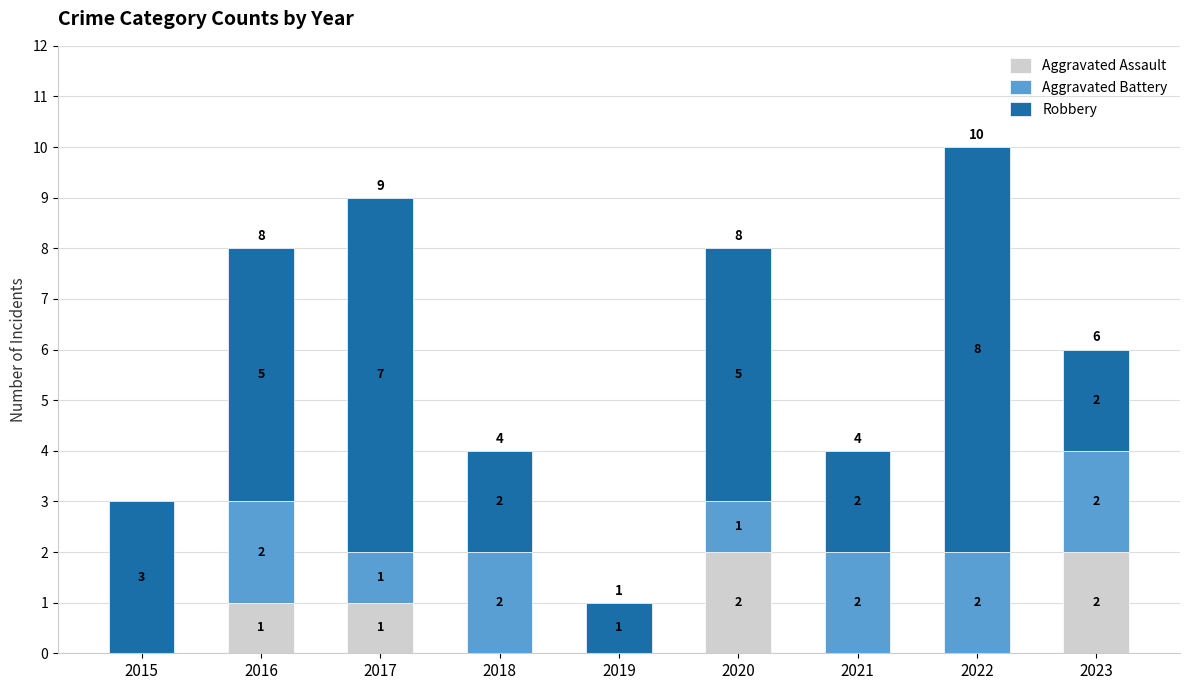

How many distinct data groups are displayed?

3